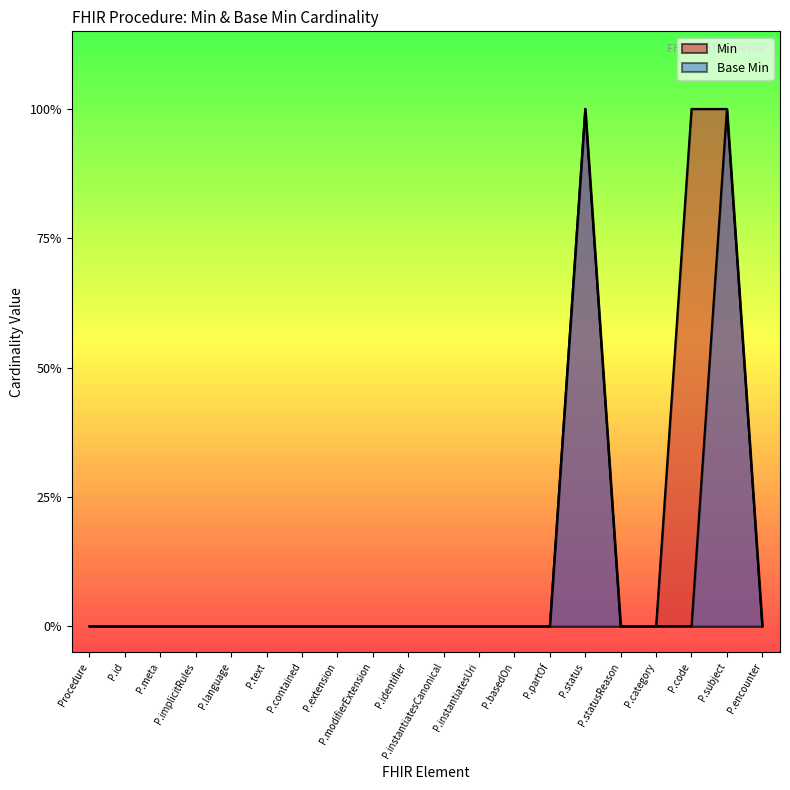

True or false: there are more than 1 points higher than both neighbors.

False